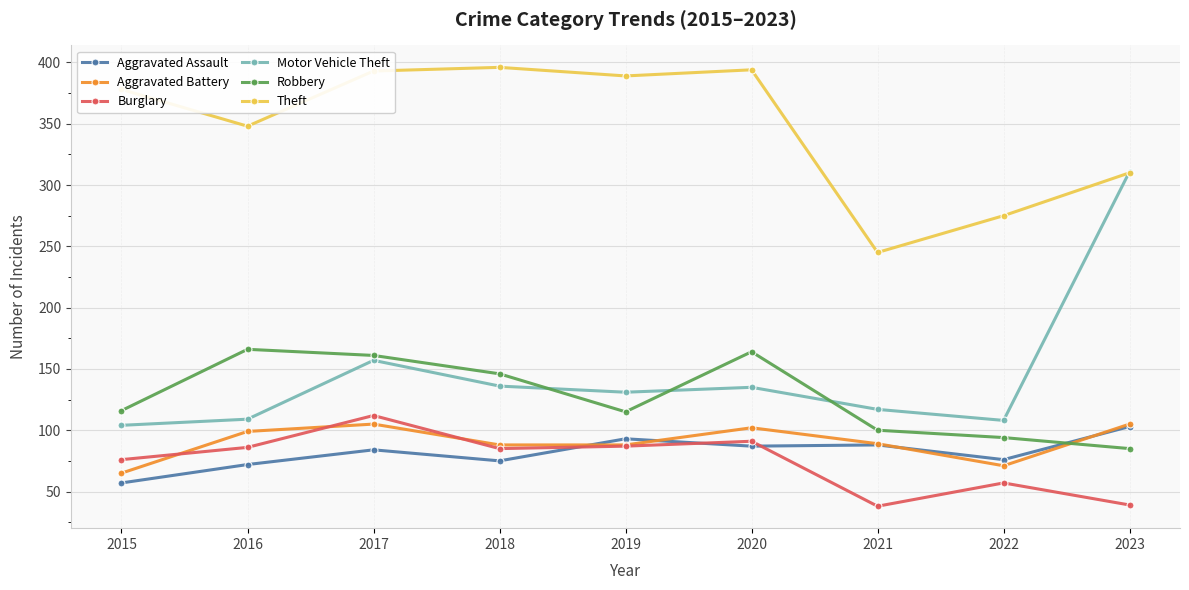

What is the difference between the highest and lowest values at 2019?

302